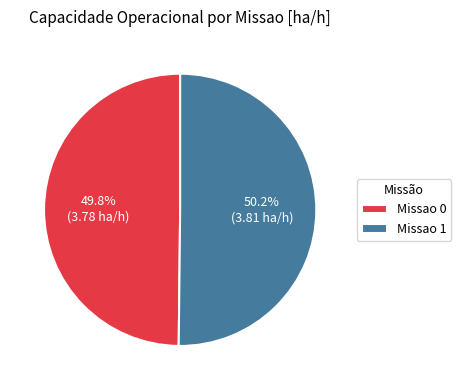

What is the ratio of the value at Missao 1 to the value at Missao 0?

1.0